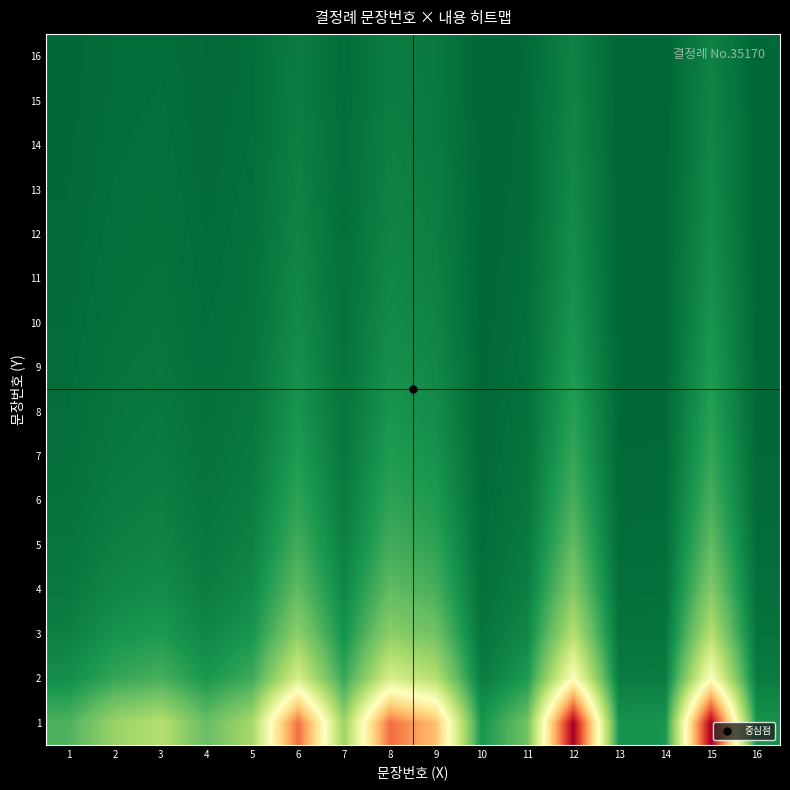

Reading left to right, extract all data points from this chart.

1: 1=0.2	2=0.3	3=0.3	4=0.2	5=0.3	6=0.8	7=0.3	8=0.8	9=0.7	10=0.1	11=0.2	12=1.0	13=0.1	14=0.1	15=1.0	16=0.1
2: 1=0.1	2=0.1	3=0.2	4=0.1	5=0.1	6=0.4	7=0.1	8=0.4	9=0.3	10=0.0	11=0.1	12=0.5	13=0.0	14=0.0	15=0.5	16=0.0
3: 1=0.1	2=0.1	3=0.1	4=0.1	5=0.1	6=0.3	7=0.1	8=0.3	9=0.2	10=0.0	11=0.1	12=0.3	13=0.0	14=0.0	15=0.3	16=0.0
4: 1=0.0	2=0.1	3=0.1	4=0.0	5=0.1	6=0.2	7=0.1	8=0.2	9=0.2	10=0.0	11=0.0	12=0.2	13=0.0	14=0.0	15=0.2	16=0.0
5: 1=0.0	2=0.1	3=0.1	4=0.0	5=0.1	6=0.2	7=0.1	8=0.2	9=0.1	10=0.0	11=0.0	12=0.2	13=0.0	14=0.0	15=0.2	16=0.0
6: 1=0.0	2=0.0	3=0.0	4=0.0	5=0.0	6=0.1	7=0.0	8=0.1	9=0.1	10=0.0	11=0.0	12=0.2	13=0.0	14=0.0	15=0.2	16=0.0
7: 1=0.0	2=0.0	3=0.0	4=0.0	5=0.0	6=0.1	7=0.0	8=0.1	9=0.1	10=0.0	11=0.0	12=0.1	13=0.0	14=0.0	15=0.1	16=0.0
8: 1=0.0	2=0.0	3=0.0	4=0.0	5=0.0	6=0.1	7=0.0	8=0.1	9=0.1	10=0.0	11=0.0	12=0.1	13=0.0	14=0.0	15=0.1	16=0.0
9: 1=0.0	2=0.0	3=0.0	4=0.0	5=0.0	6=0.1	7=0.0	8=0.1	9=0.1	10=0.0	11=0.0	12=0.1	13=0.0	14=0.0	15=0.1	16=0.0
10: 1=0.0	2=0.0	3=0.0	4=0.0	5=0.0	6=0.1	7=0.0	8=0.1	9=0.1	10=0.0	11=0.0	12=0.1	13=0.0	14=0.0	15=0.1	16=0.0
11: 1=0.0	2=0.0	3=0.0	4=0.0	5=0.0	6=0.1	7=0.0	8=0.1	9=0.1	10=0.0	11=0.0	12=0.1	13=0.0	14=0.0	15=0.1	16=0.0
12: 1=0.0	2=0.0	3=0.0	4=0.0	5=0.0	6=0.1	7=0.0	8=0.1	9=0.0	10=0.0	11=0.0	12=0.1	13=0.0	14=0.0	15=0.1	16=0.0
13: 1=0.0	2=0.0	3=0.0	4=0.0	5=0.0	6=0.1	7=0.0	8=0.1	9=0.0	10=0.0	11=0.0	12=0.1	13=0.0	14=0.0	15=0.1	16=0.0
14: 1=0.0	2=0.0	3=0.0	4=0.0	5=0.0	6=0.1	7=0.0	8=0.1	9=0.0	10=0.0	11=0.0	12=0.1	13=0.0	14=0.0	15=0.1	16=0.0
15: 1=0.0	2=0.0	3=0.0	4=0.0	5=0.0	6=0.0	7=0.0	8=0.0	9=0.0	10=0.0	11=0.0	12=0.1	13=0.0	14=0.0	15=0.1	16=0.0
16: 1=0.0	2=0.0	3=0.0	4=0.0	5=0.0	6=0.0	7=0.0	8=0.0	9=0.0	10=0.0	11=0.0	12=0.1	13=0.0	14=0.0	15=0.1	16=0.0